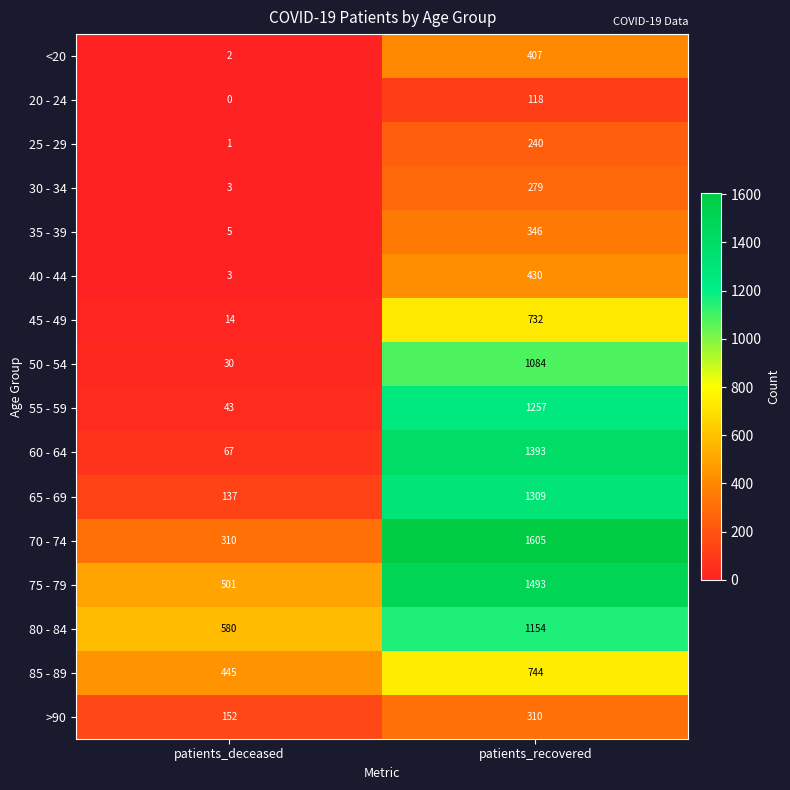

What is the maximum value shown in the chart?

1605